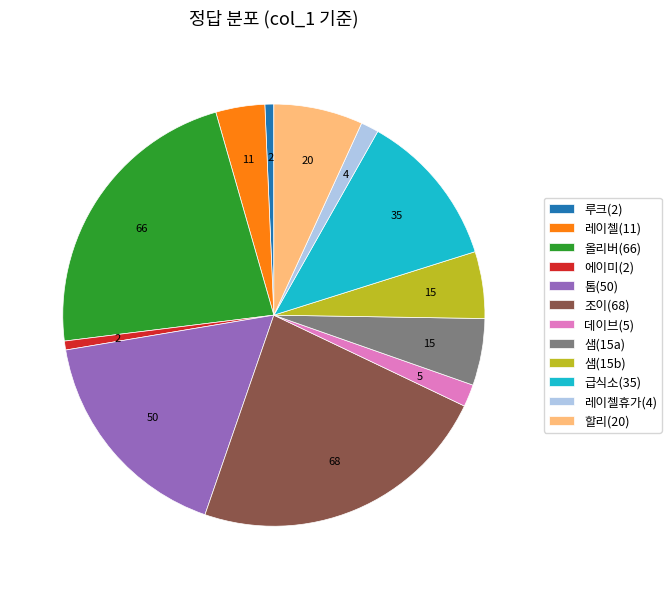

Between 레이첼(11) and 샘(15a), which is larger?

샘(15a)